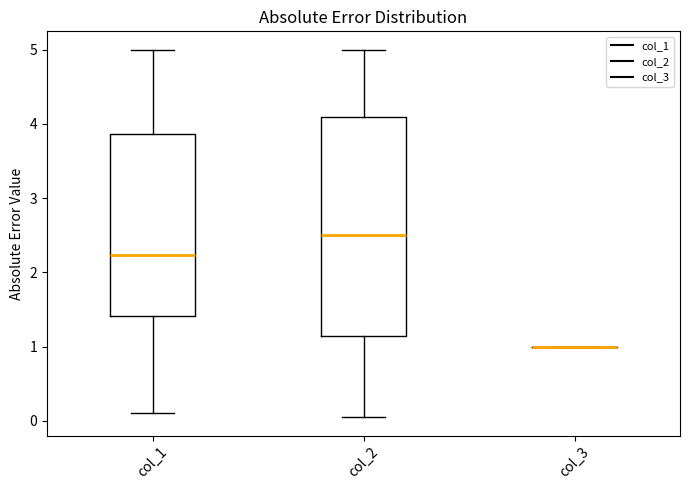

Where is the upper edge of the box for col_2 on the y-axis? The values are not printed on the chart, so give them approximately, as read against the axis.

4.1